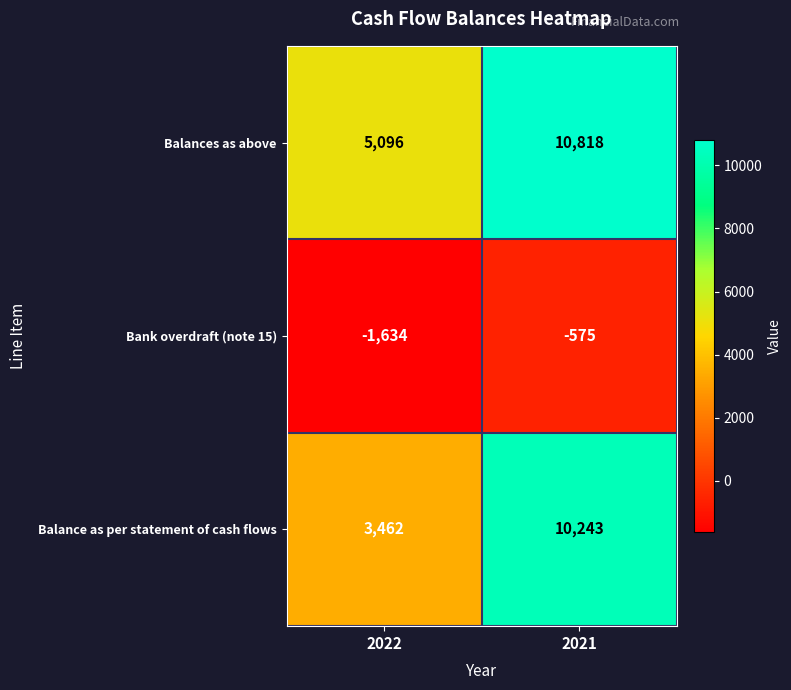

What is the sum of all Balances as above values?

15914